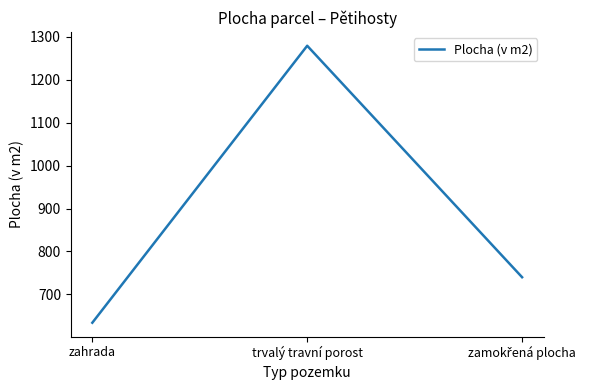

The chart shows a value of 634 at zahrada. True or false?

True